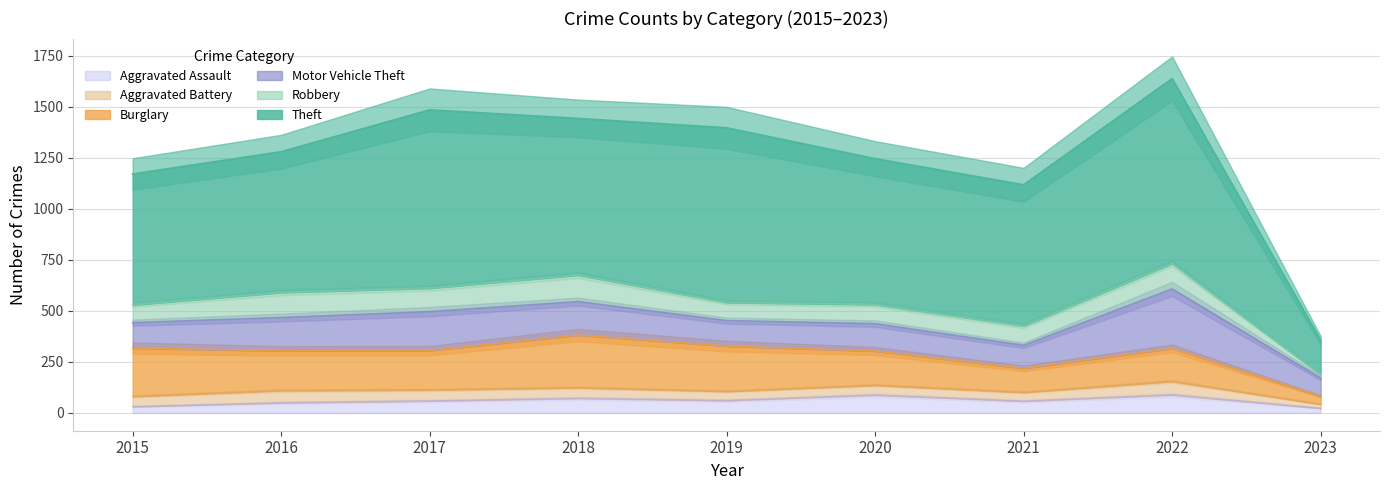

At how many categories does at least one series exceed 616?

8